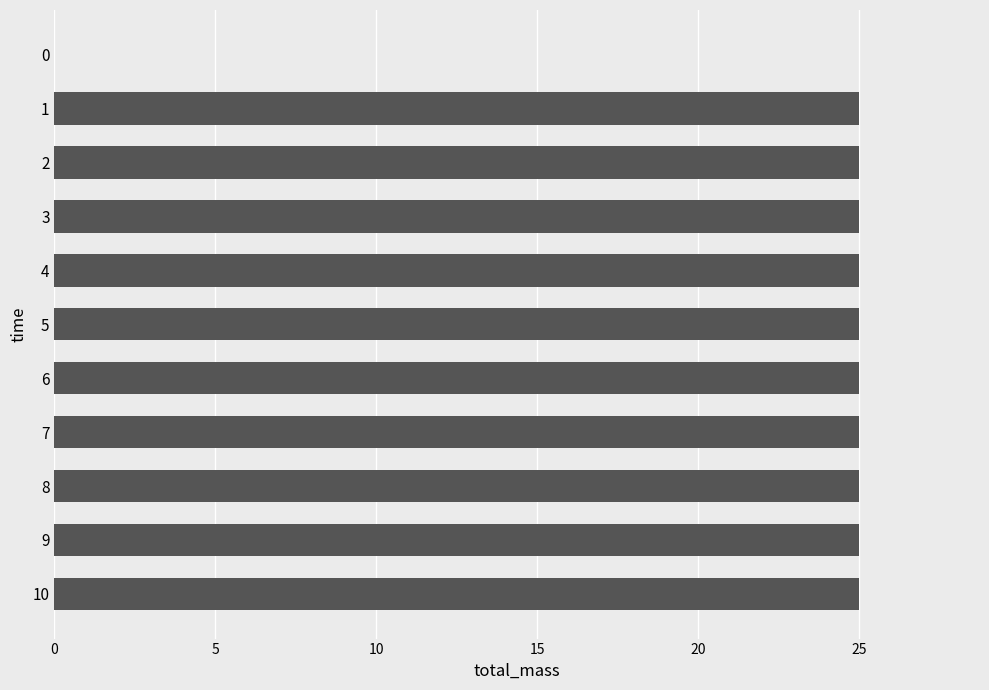

Is it true that the value at 8 is 25?

True